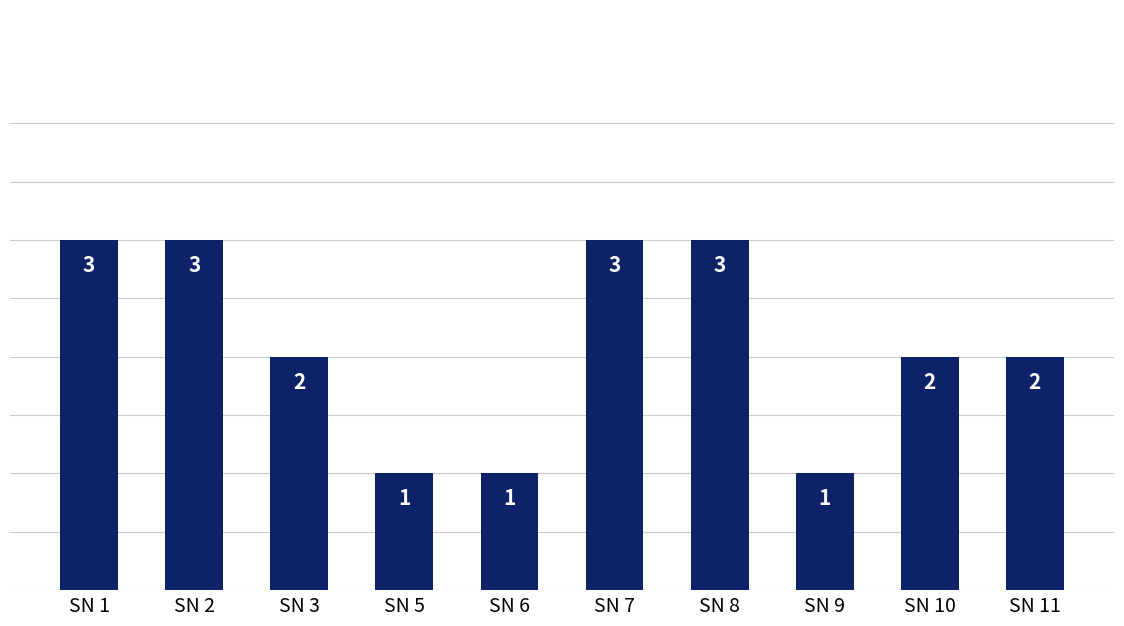

Where does the data first go above 2?

SN 1